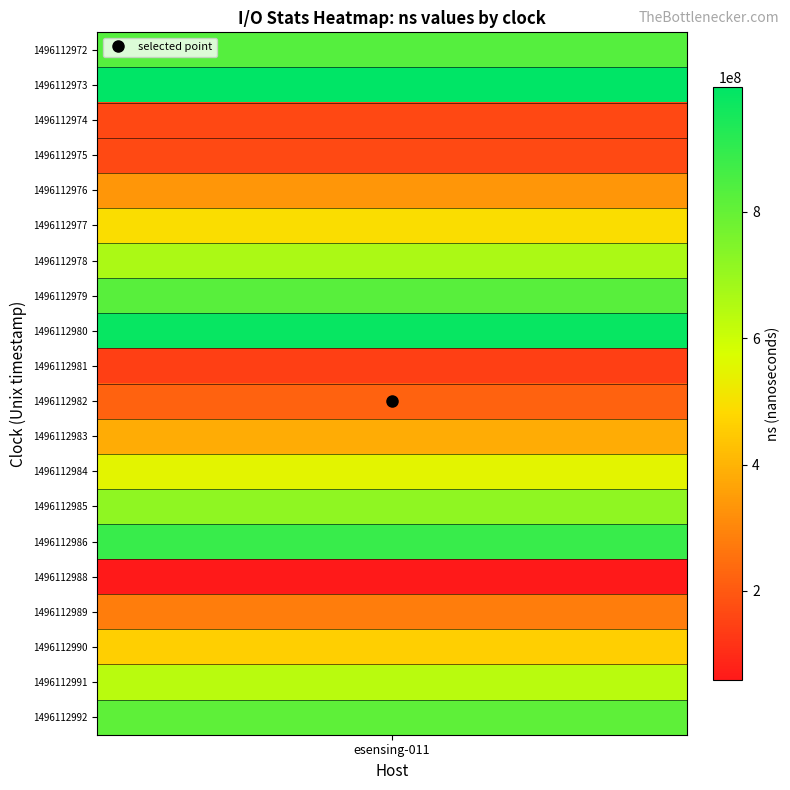

What is the smallest value displayed?

58536069